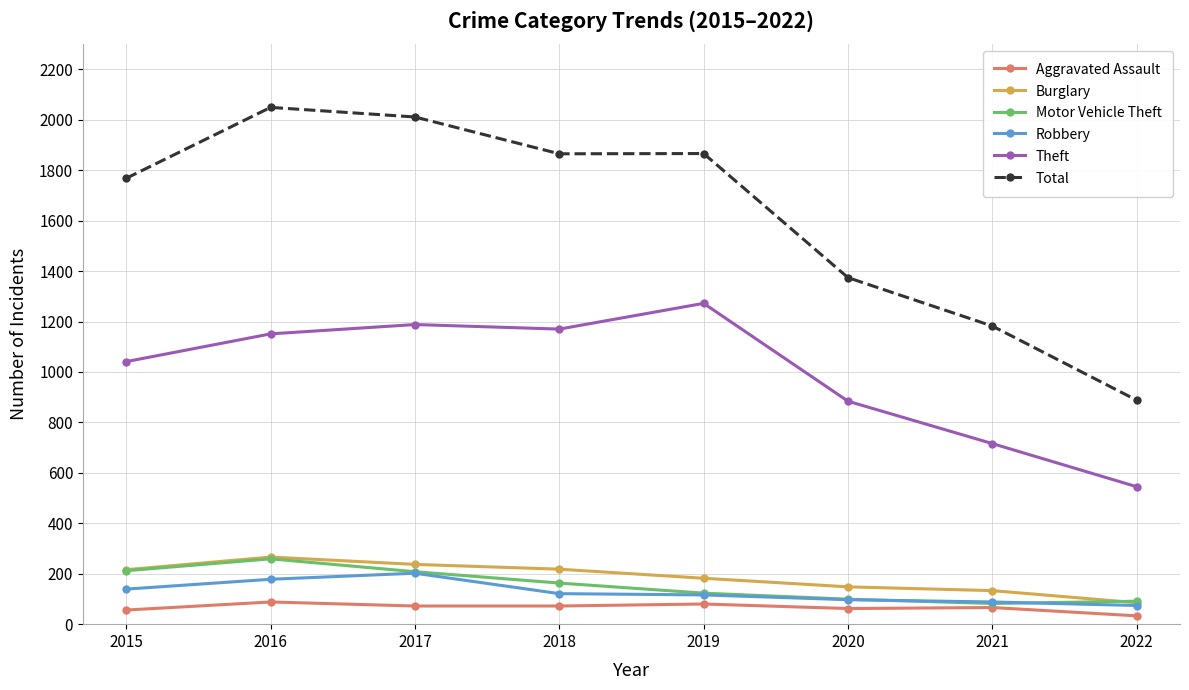

True or false: Aggravated Assault has a value of 62 at 2020.

True